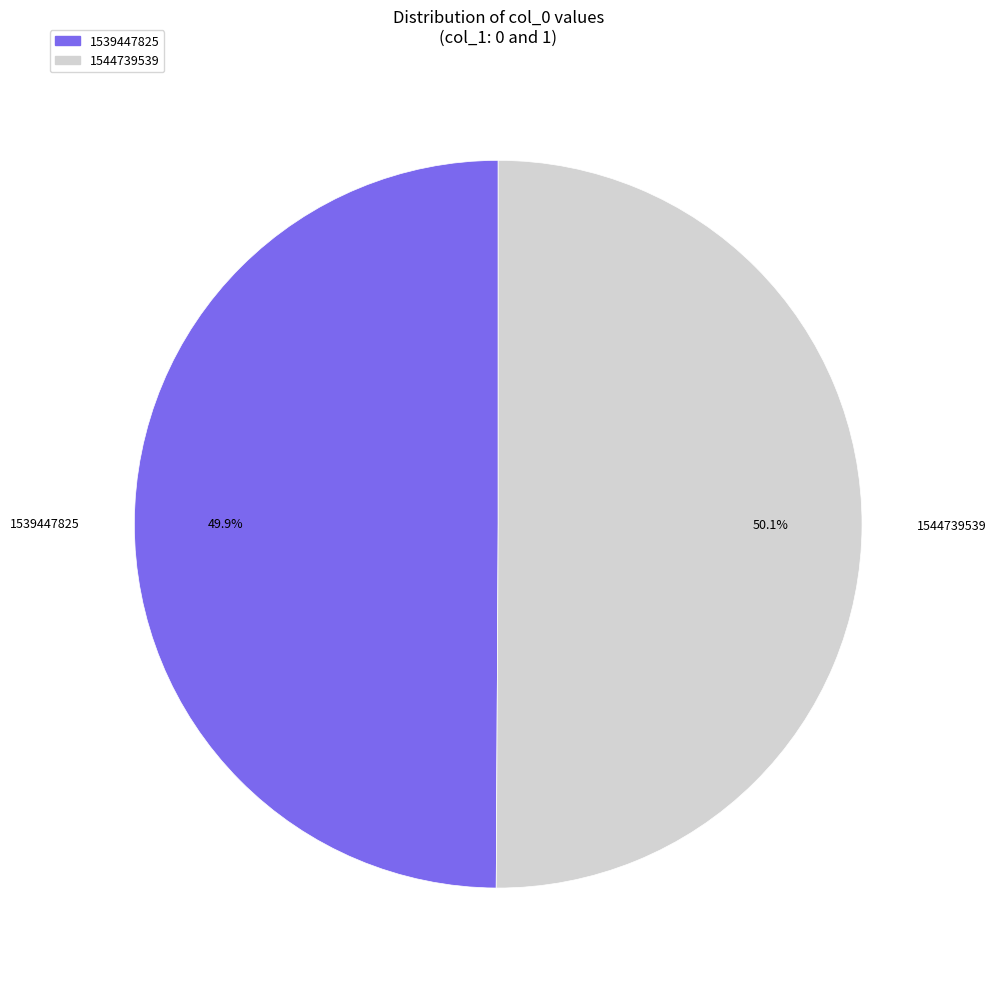

How much of the chart is everything except 1544739539?

49.9%